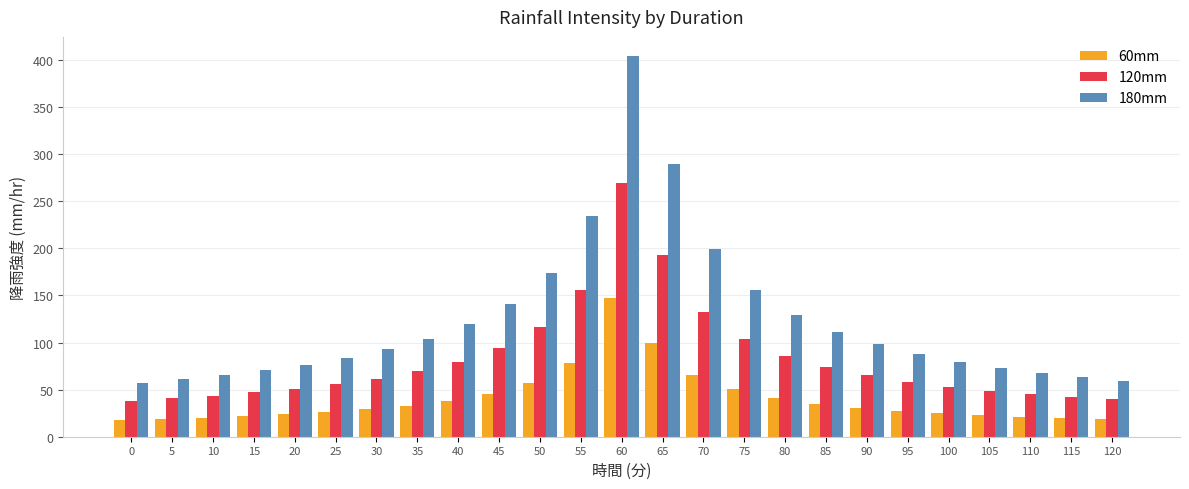

The value of 180mm at 80 is 129.2. True or false?

True